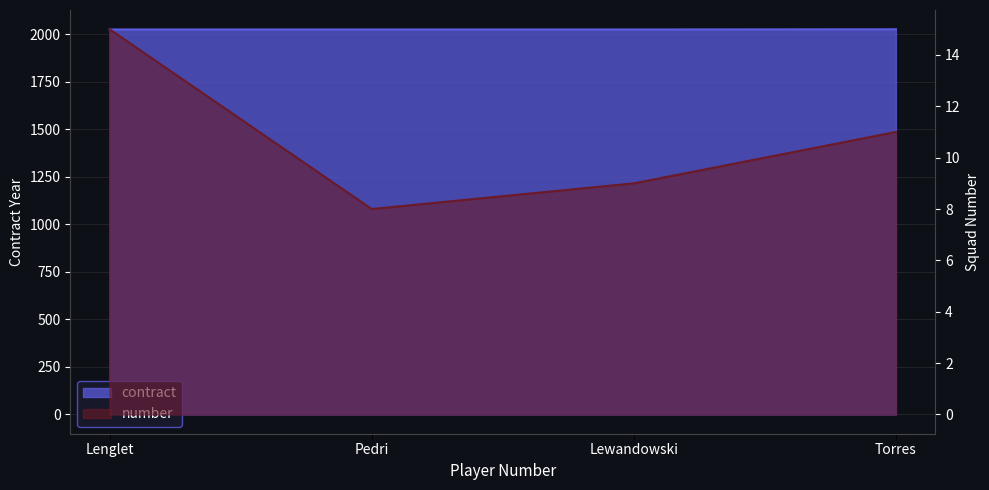

Rank the series by their average value, from highest to lowest.

contract, number